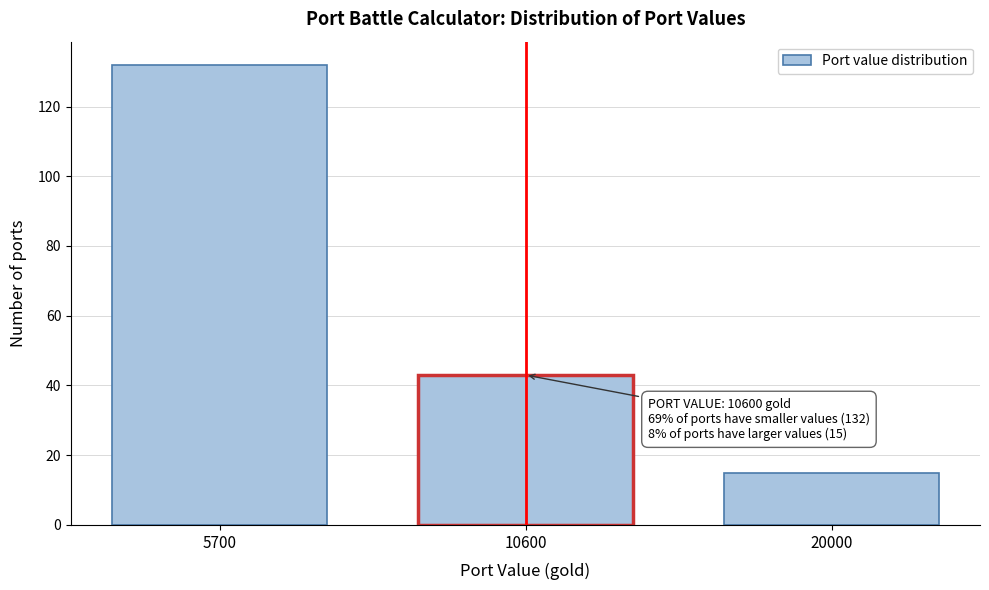

Reading left to right, extract all data points from this chart.

5700=132	10600=43	20000=15